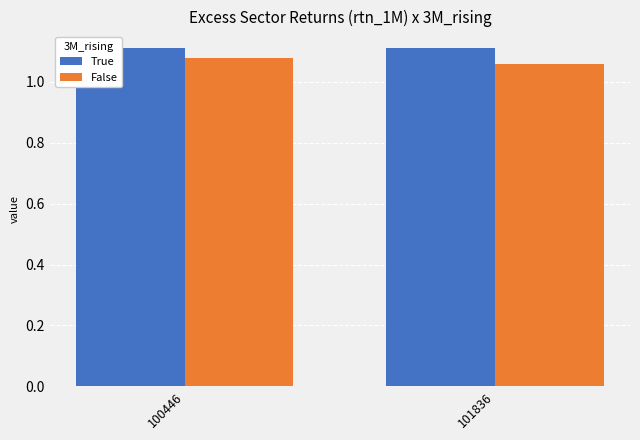

Is it true that True equals 1.1 at 100446?

True